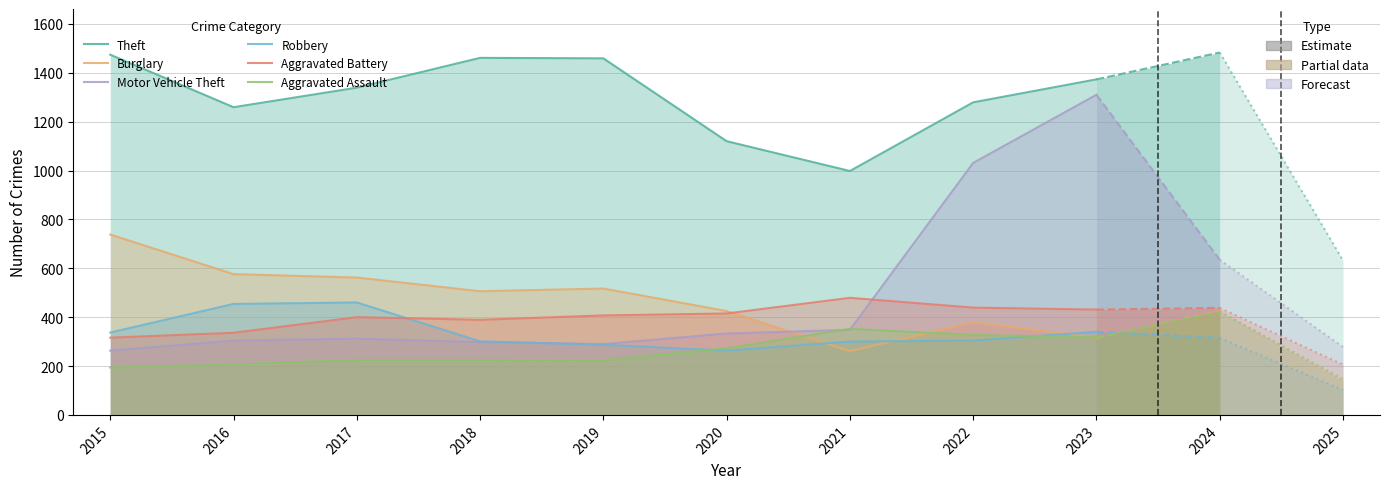

The Motor Vehicle Theft series shows 178 at 2019. True or false?

False